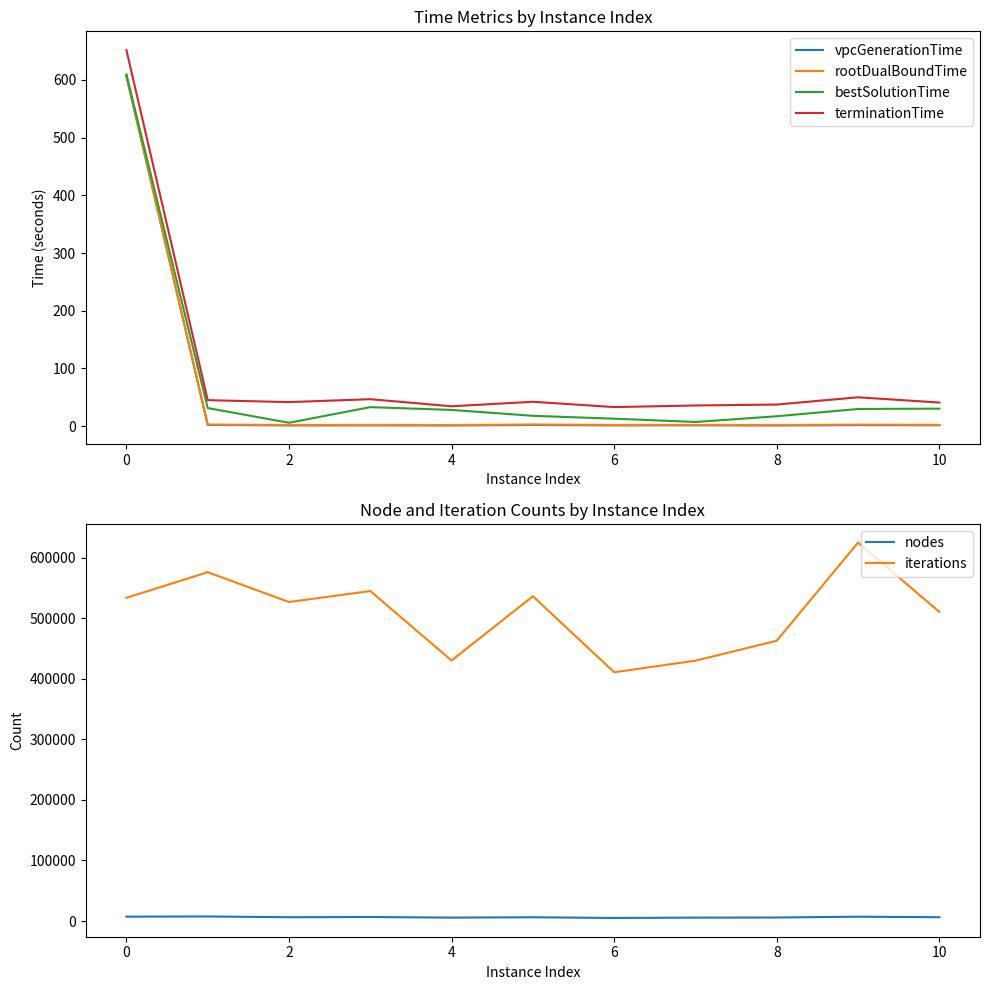

What is the highest value of the vpcGenerationTime series?

606.5